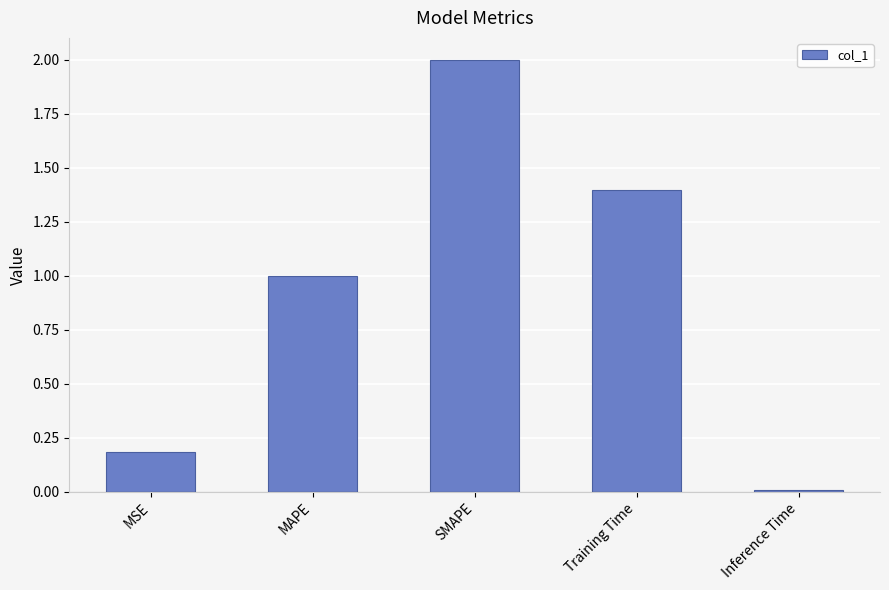

Approximately how many times larger is the value at MAPE compared to Training Time?

0.7